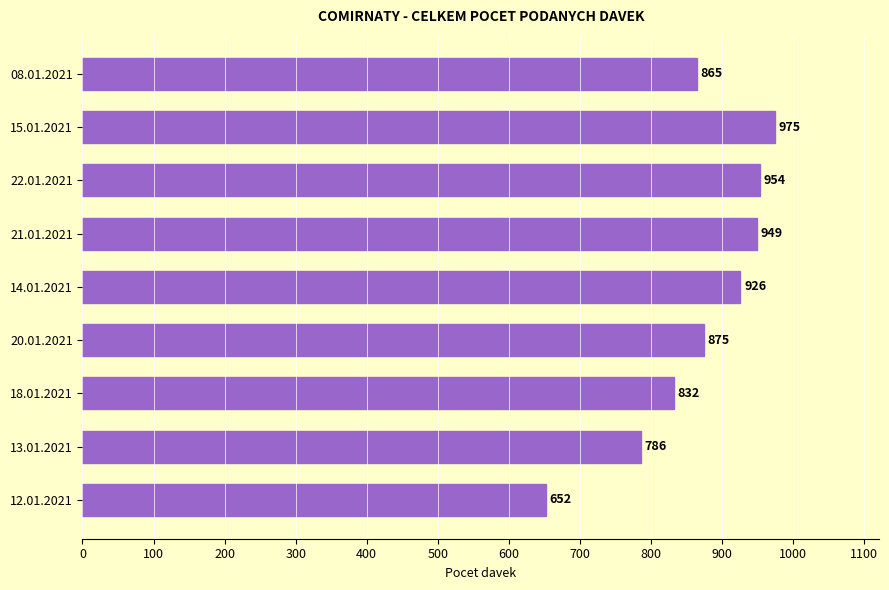

Where is the data nearest to the value 813?

18.01.2021